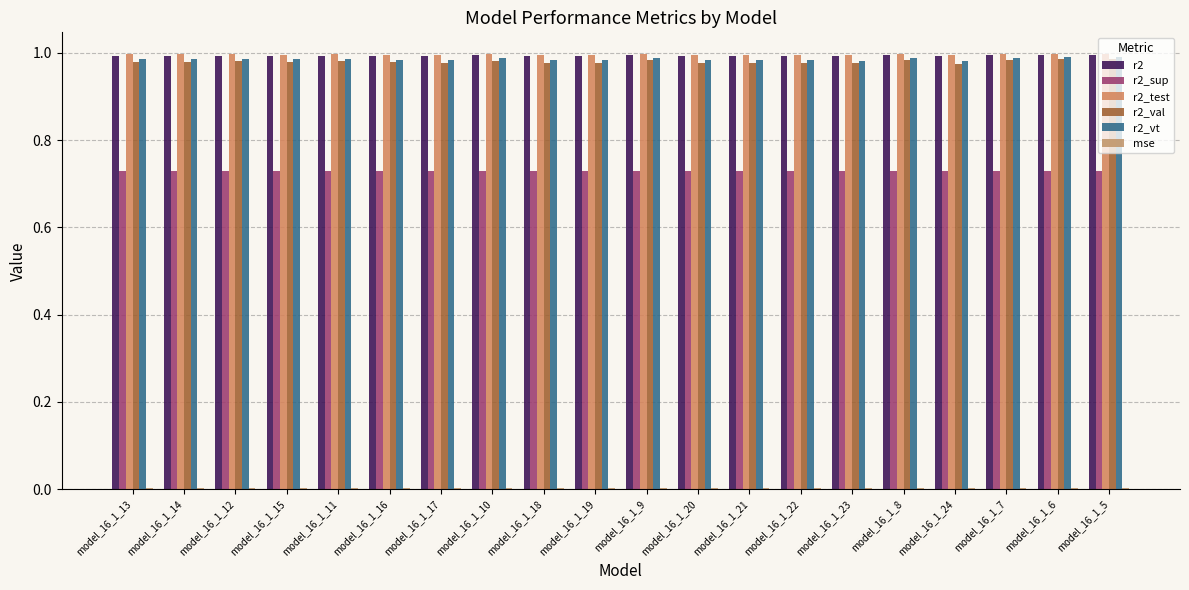

How many data points does each series have?

20